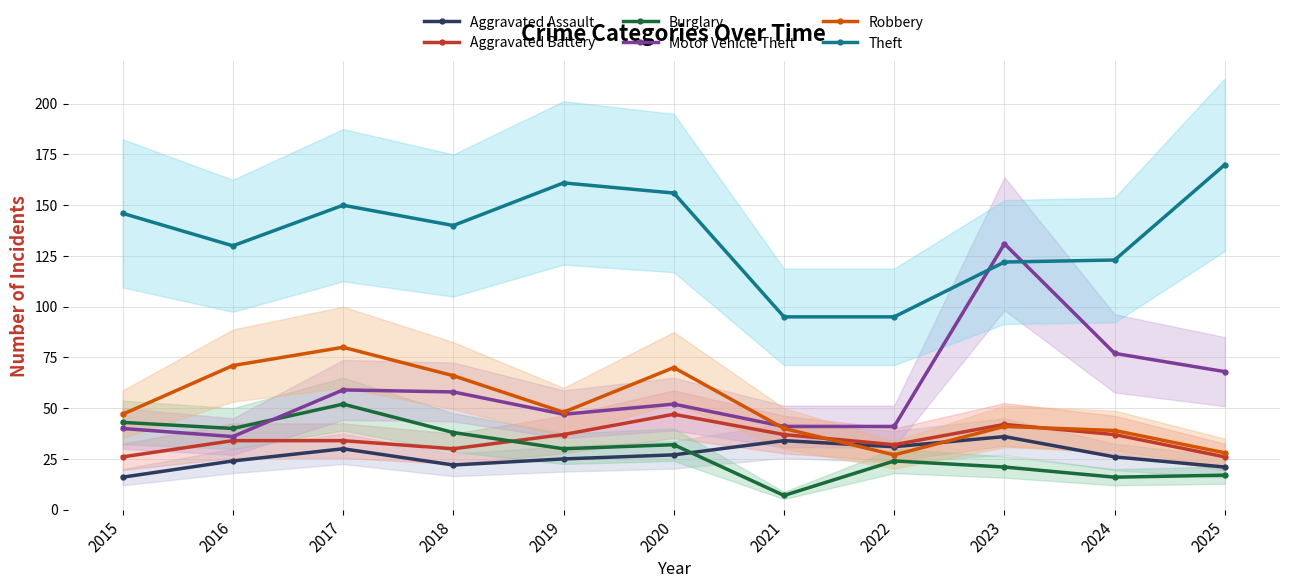

What is the greatest value displayed?

170